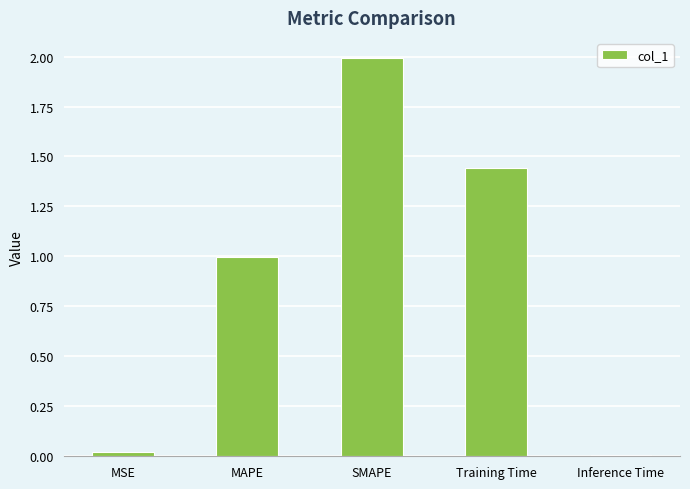

What is the label of the 2nd bar from the left?

MAPE